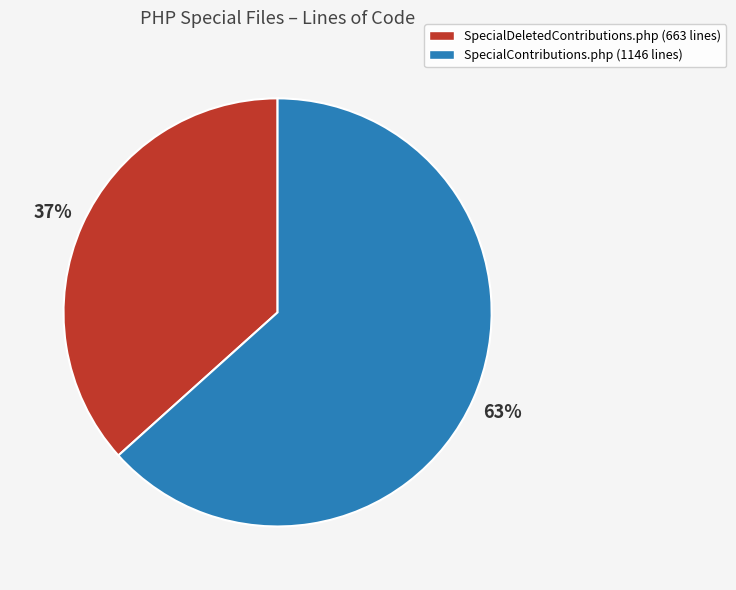

To the nearest percent, what is the average slice percentage?

50%